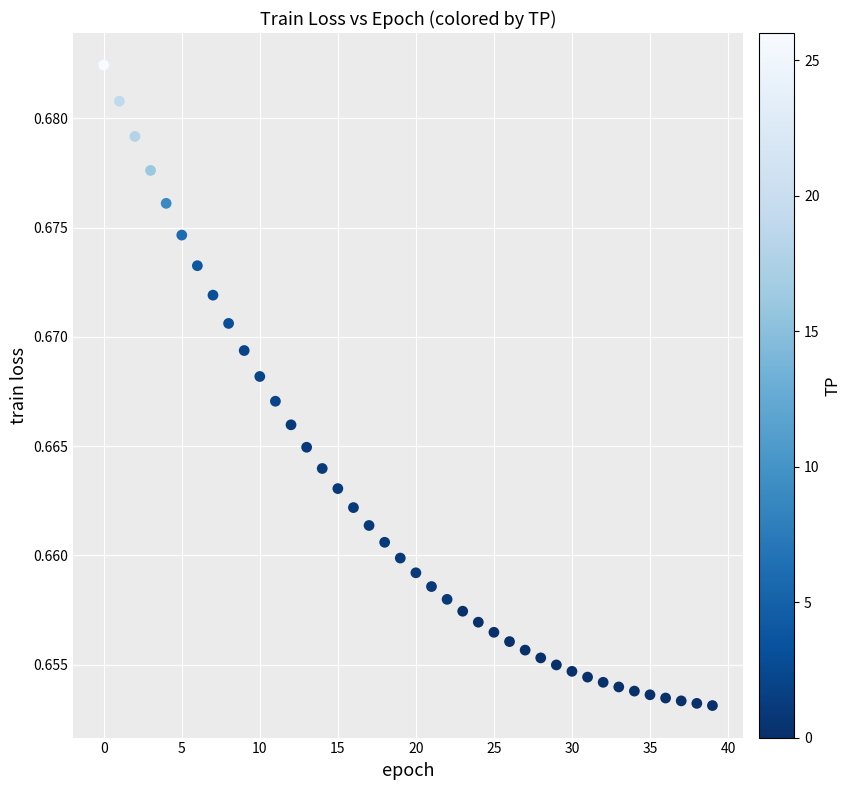

How many points are shown in the scatter plot?

40